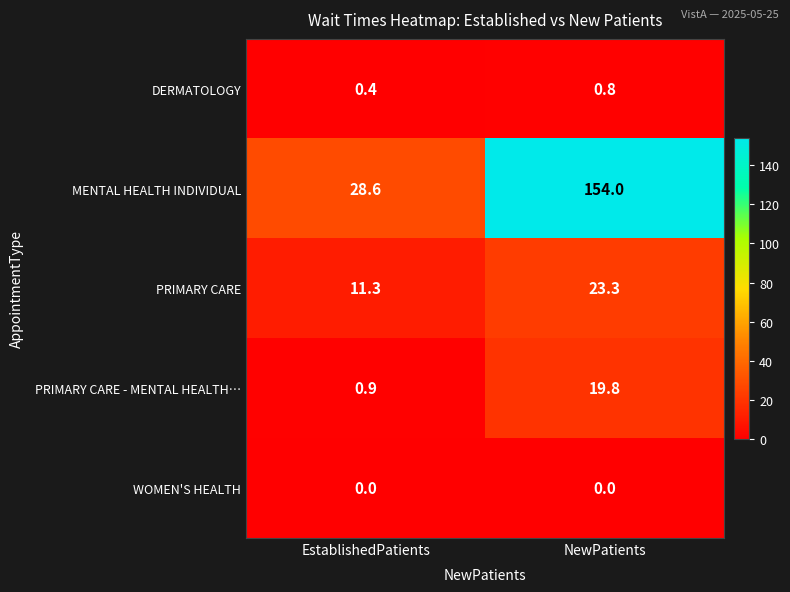

What is the average value of the DERMATOLOGY series?

0.6